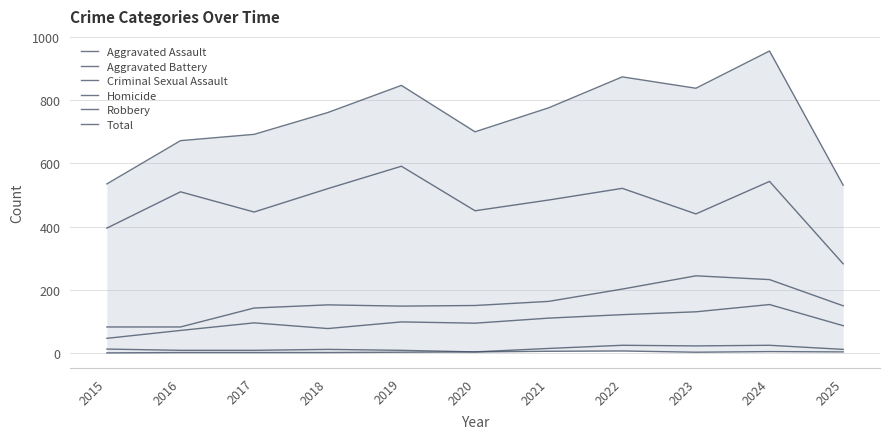

At 2020, list the series in order from largest to smallest.

Total, Robbery, Aggravated Battery, Aggravated Assault, Criminal Sexual Assault, Homicide